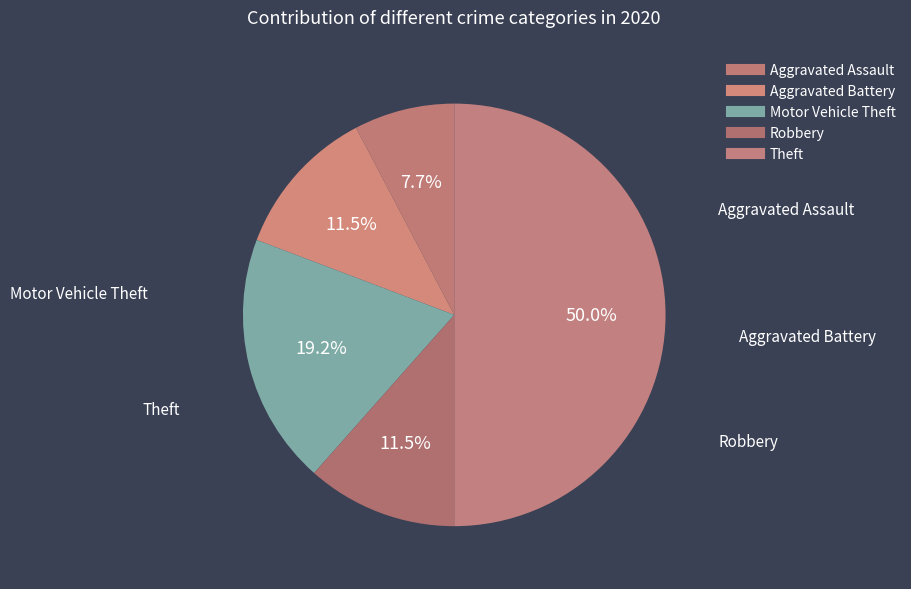

The Robbery slice represents 12% of the pie. True or false?

True